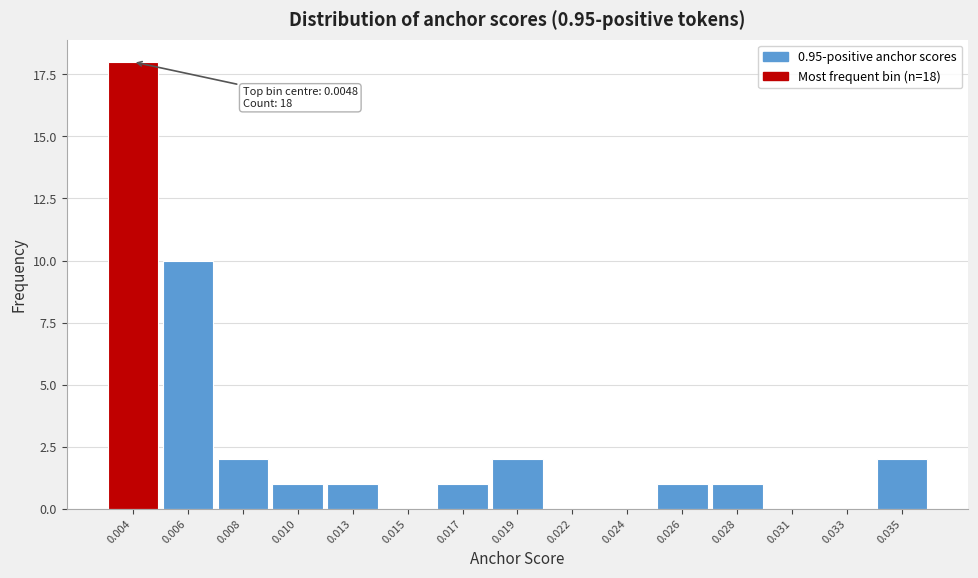

Reading left to right, list all the values displayed in this chart.

0.004=18	0.006=10	0.008=2	0.010=1	0.013=1	0.015=0	0.017=1	0.019=2	0.022=0	0.024=0	0.026=1	0.028=1	0.031=0	0.033=0	0.035=2